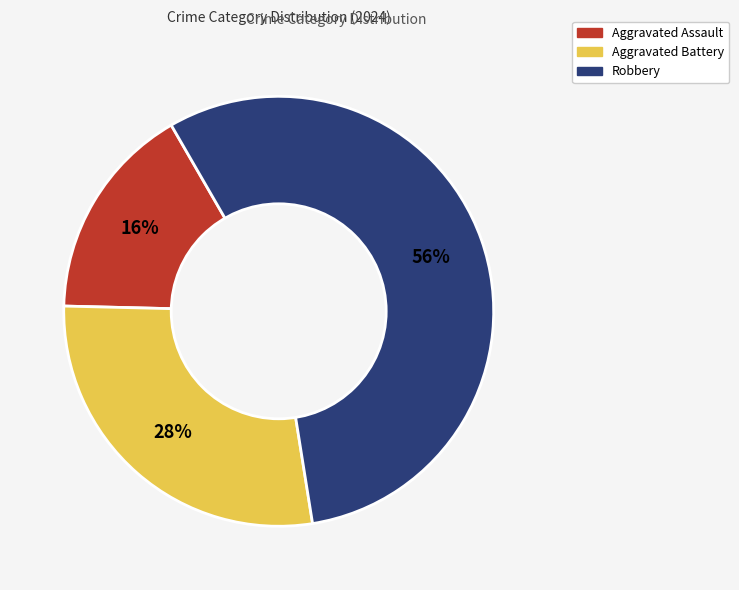

Approximately how many times larger is the value at Aggravated Battery compared to Robbery?

0.5